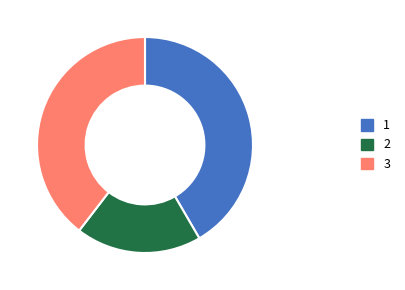

Rank the categories by value from lowest to highest.

2, 3, 1